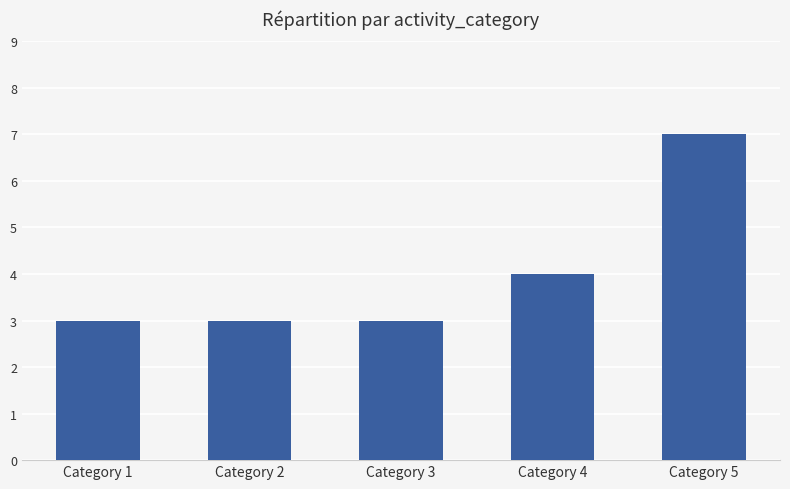

What is the smallest value displayed?

3